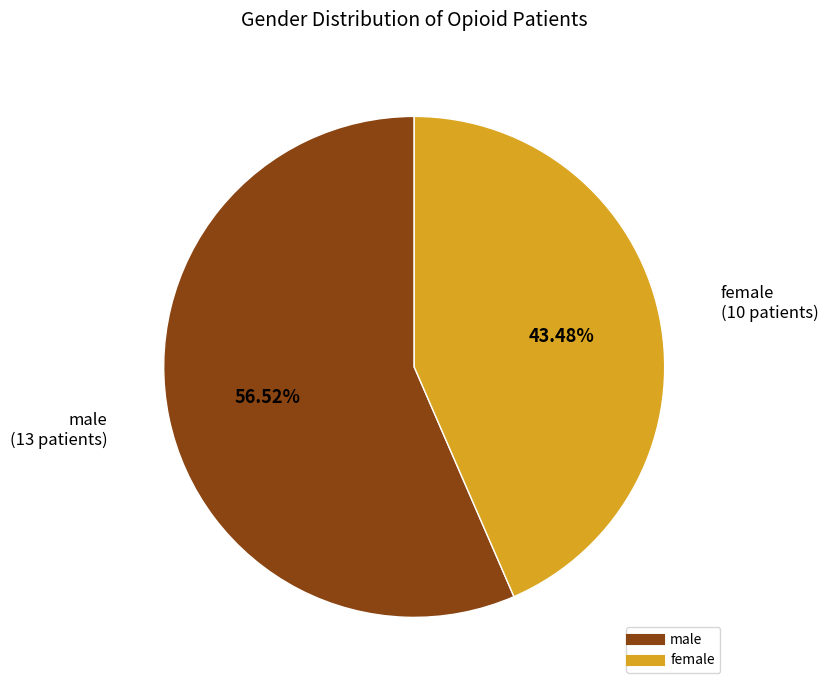

Combined, what portion of the pie is female and male?

100.0%